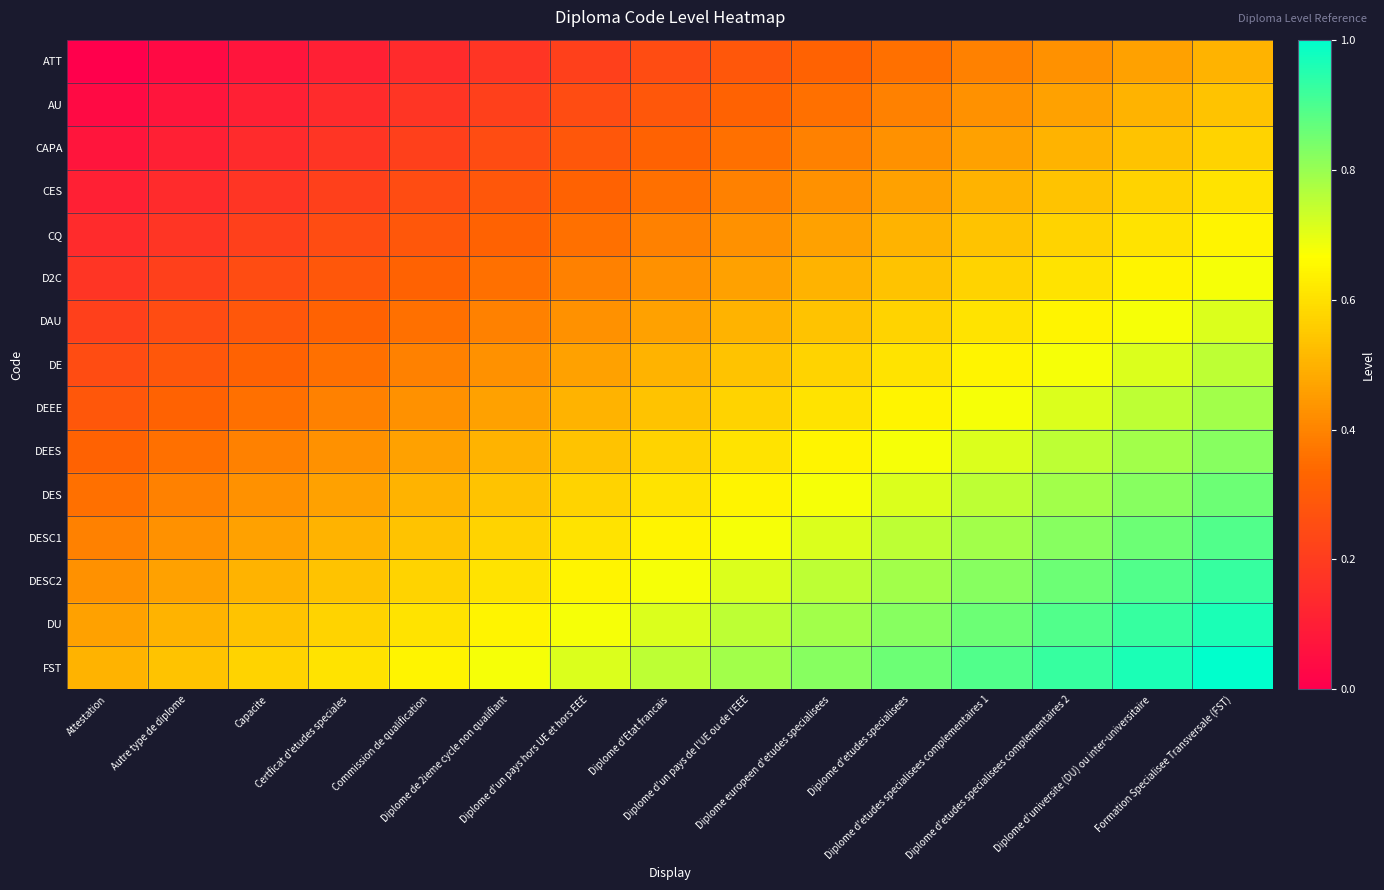

What is the spread (max minus min) of values at Diplome europeen d'etudes specialisees?

0.5